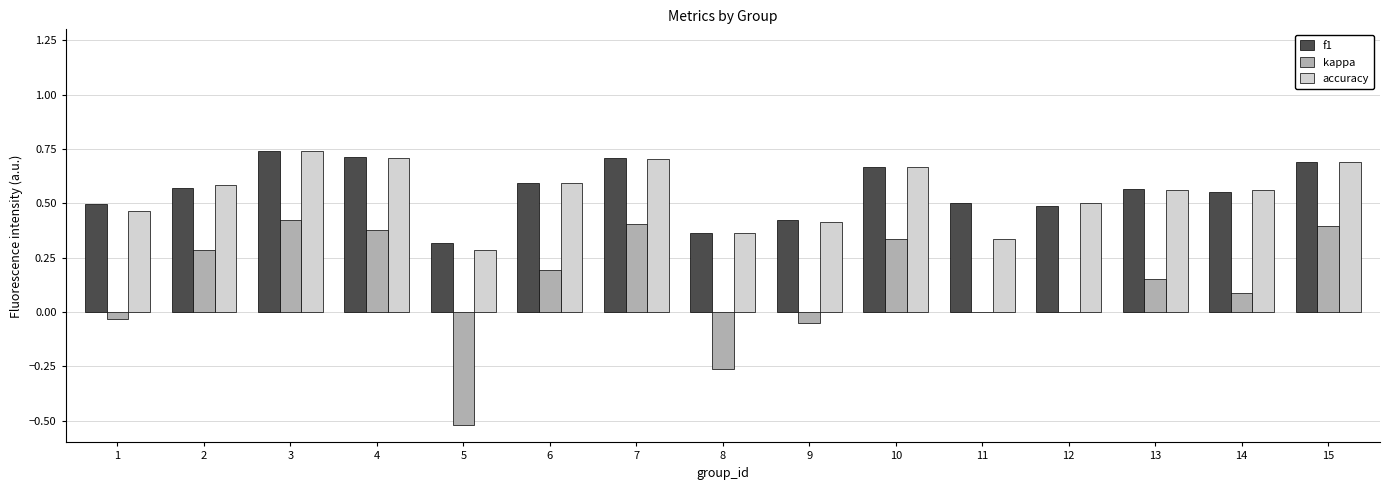

Are the bars grouped side by side (vs. stacked)?

Yes